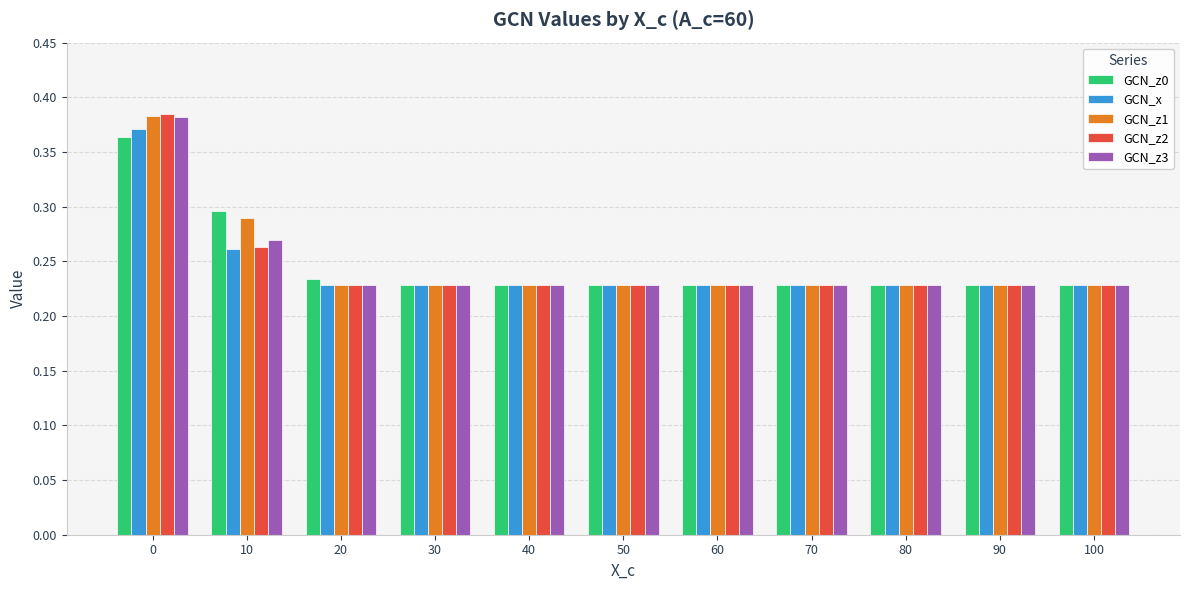

True or false: GCN_z2 has a value of 0.1 at 30.

False